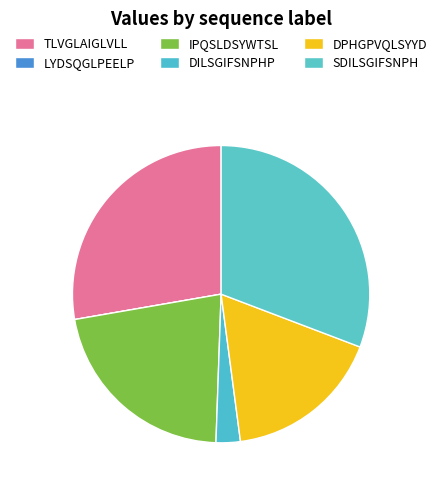

What is the largest slice in the pie chart?

SDILSGIFSNPH